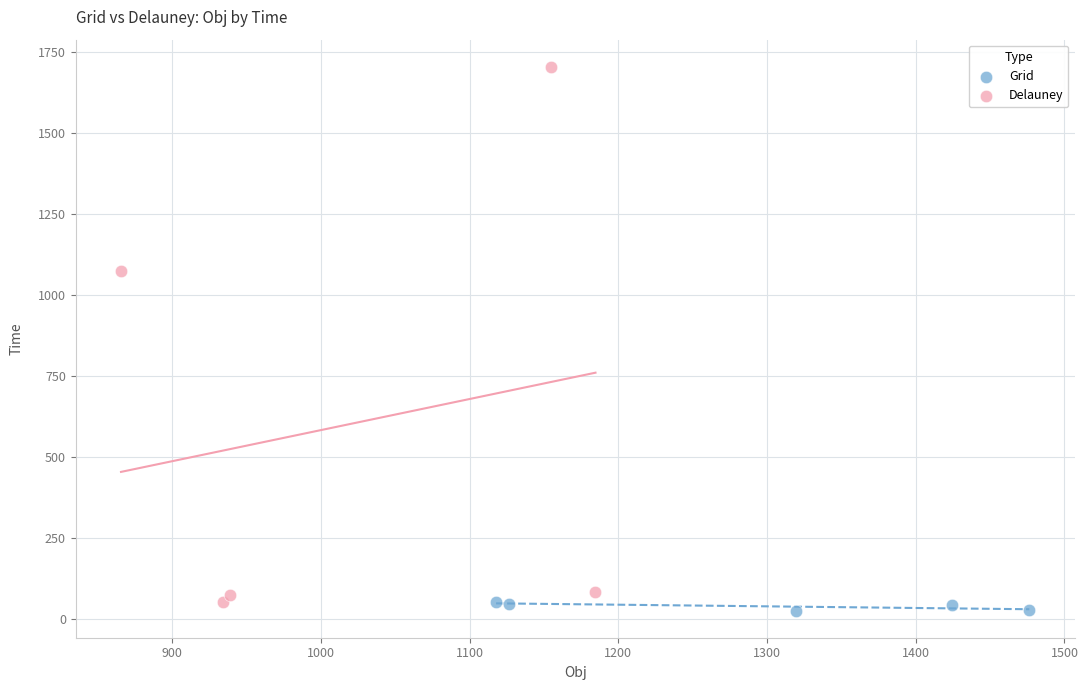

Which series contains the lowest Y value?

Grid